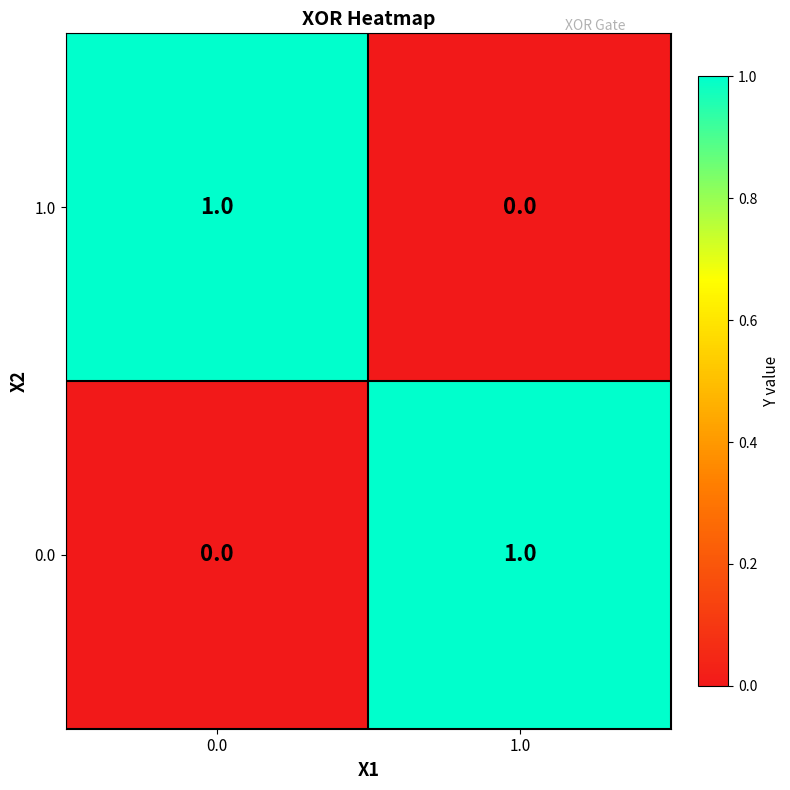

Is the value of 0.0 at 0.0 greater than the value of 1.0 at 0.0?

No